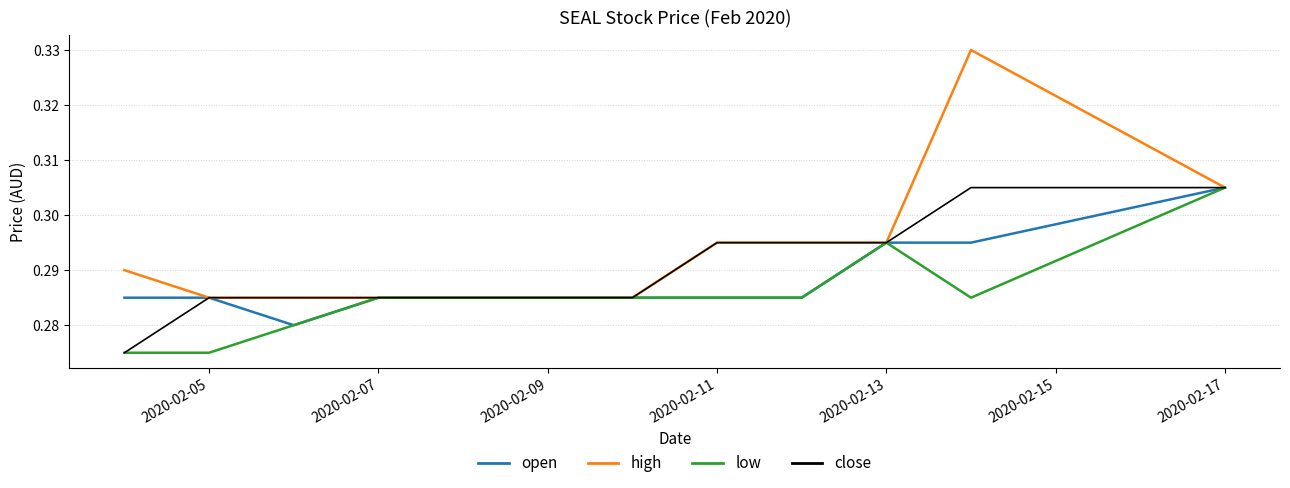

Which series has the largest range (max minus min)?

high